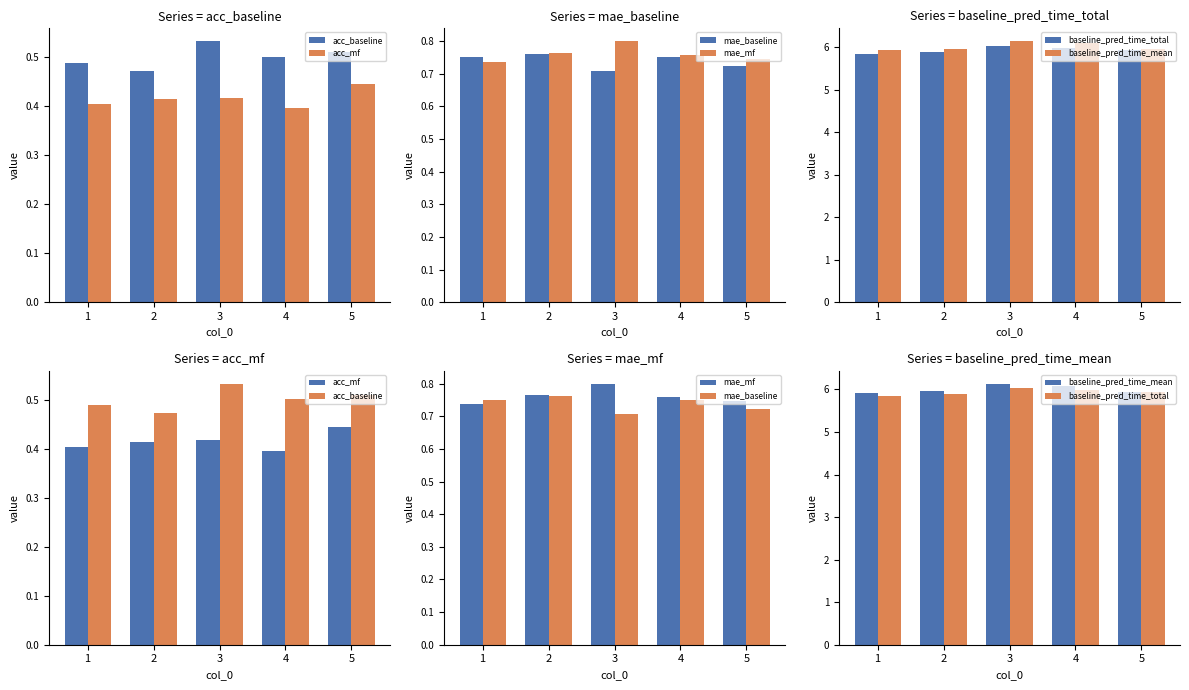

Reading left to right, list all the values displayed in this chart.

acc_baseline: 1=0.5	2=0.5	3=0.5	4=0.5	5=0.5
acc_mf: 1=0.4	2=0.4	3=0.4	4=0.4	5=0.4
mae_baseline: 1=0.8	2=0.8	3=0.7	4=0.8	5=0.7
mae_mf: 1=0.7	2=0.8	3=0.8	4=0.8	5=0.7
baseline_pred_time_total: 1=5.8	2=5.9	3=6.0	4=6.0	5=5.9
baseline_pred_time_mean: 1=5.9	2=6.0	3=6.1	4=6.1	5=5.9